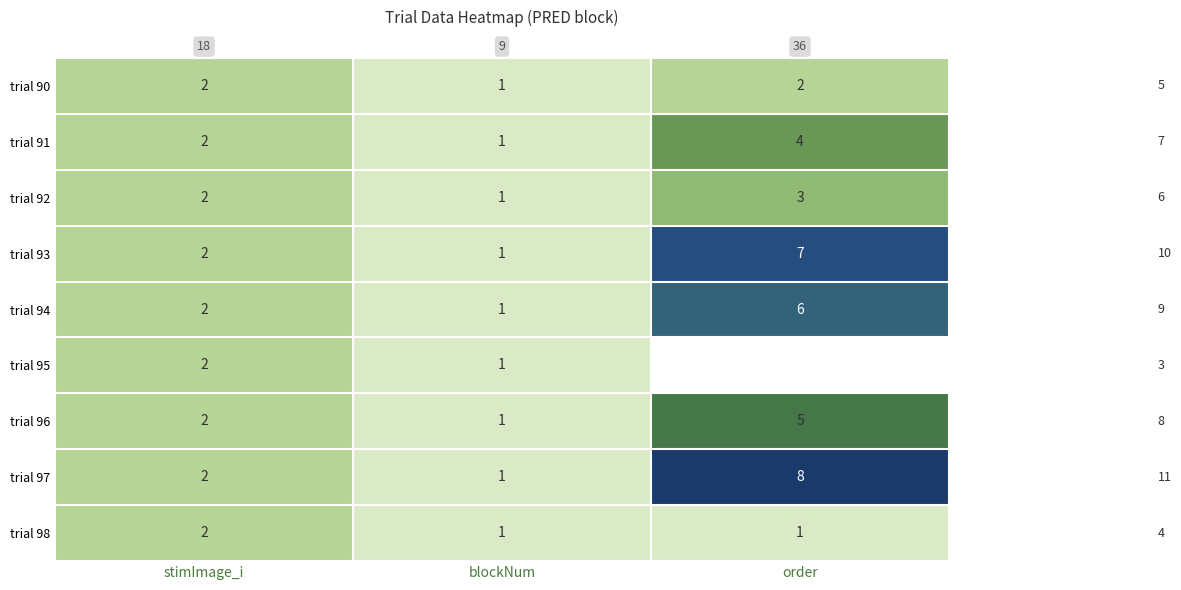

What is the spread (max minus min) of values at order?

8